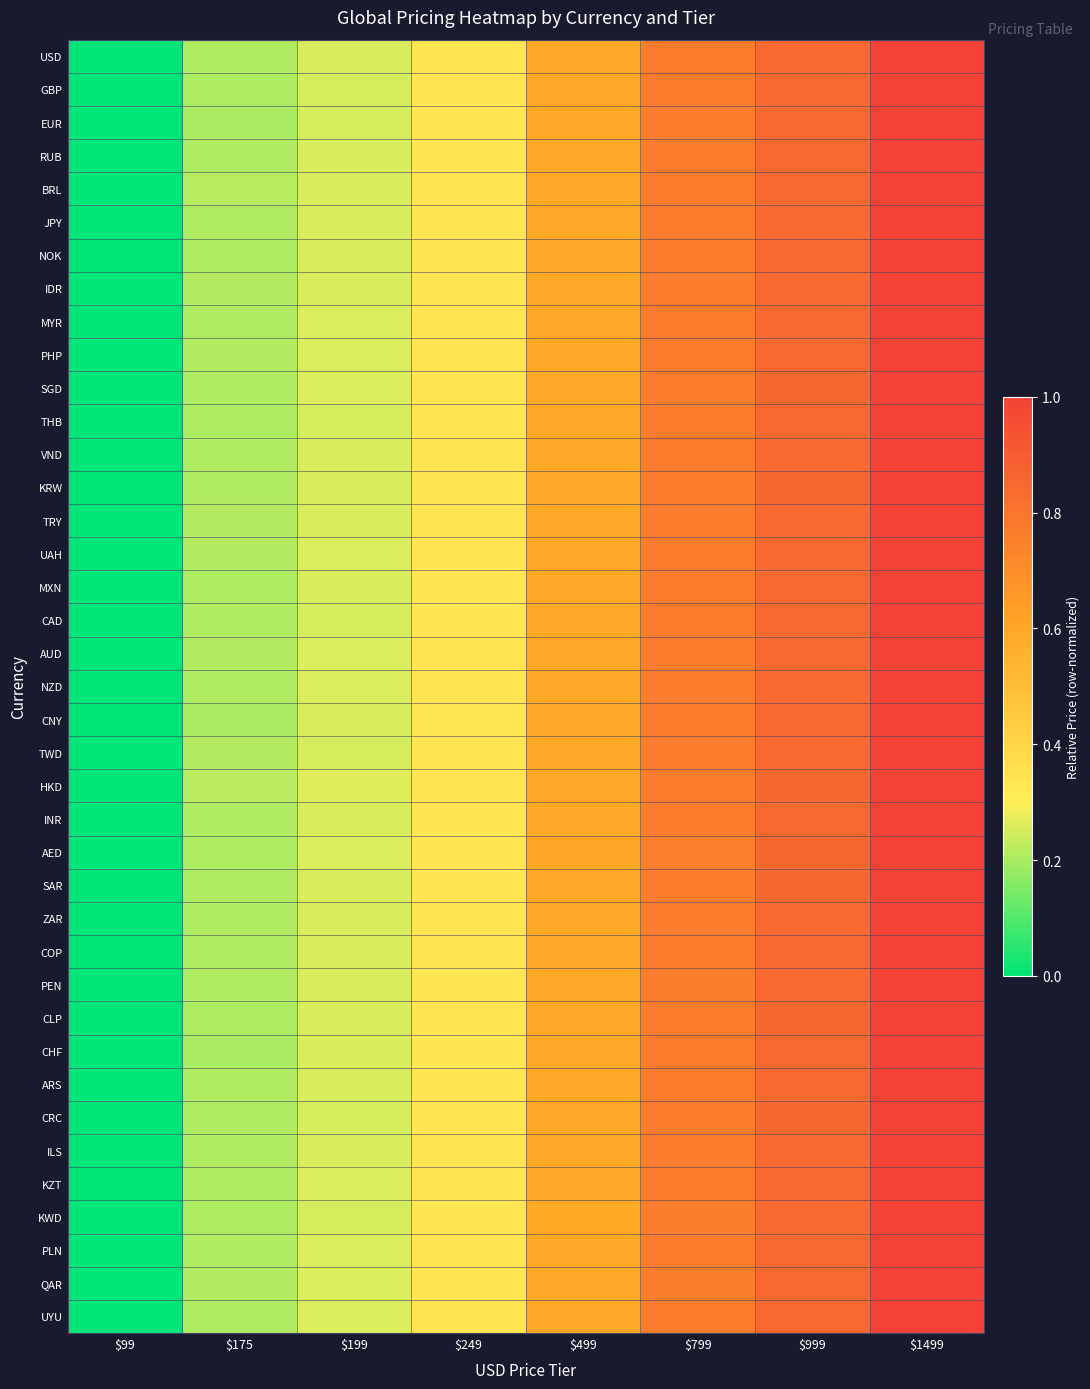

How many categories are shown in the chart?

8